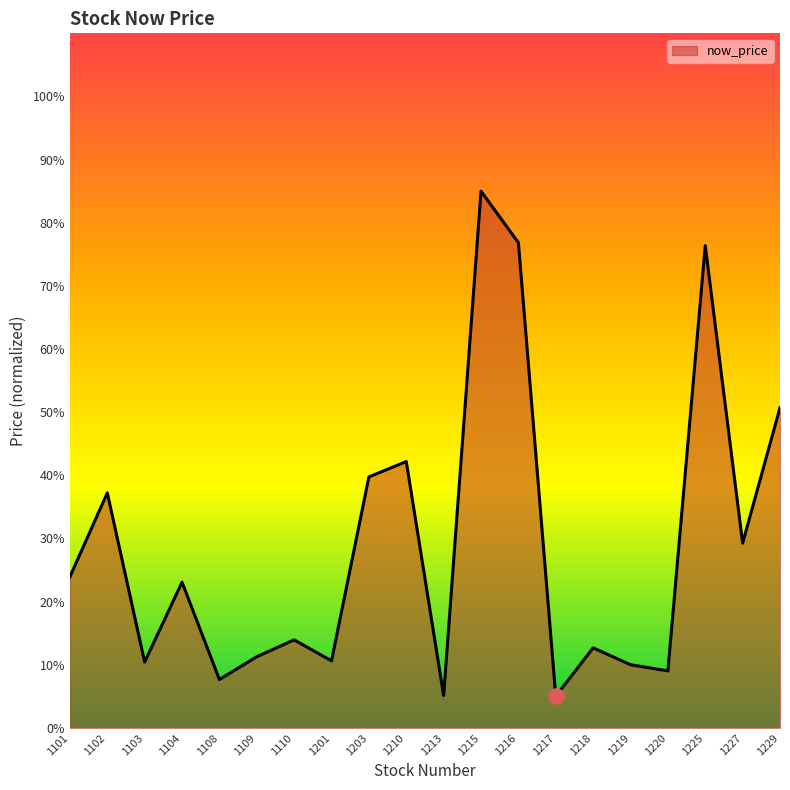

Approximately how many times larger is the value at 1229 compared to 1102?

1.4